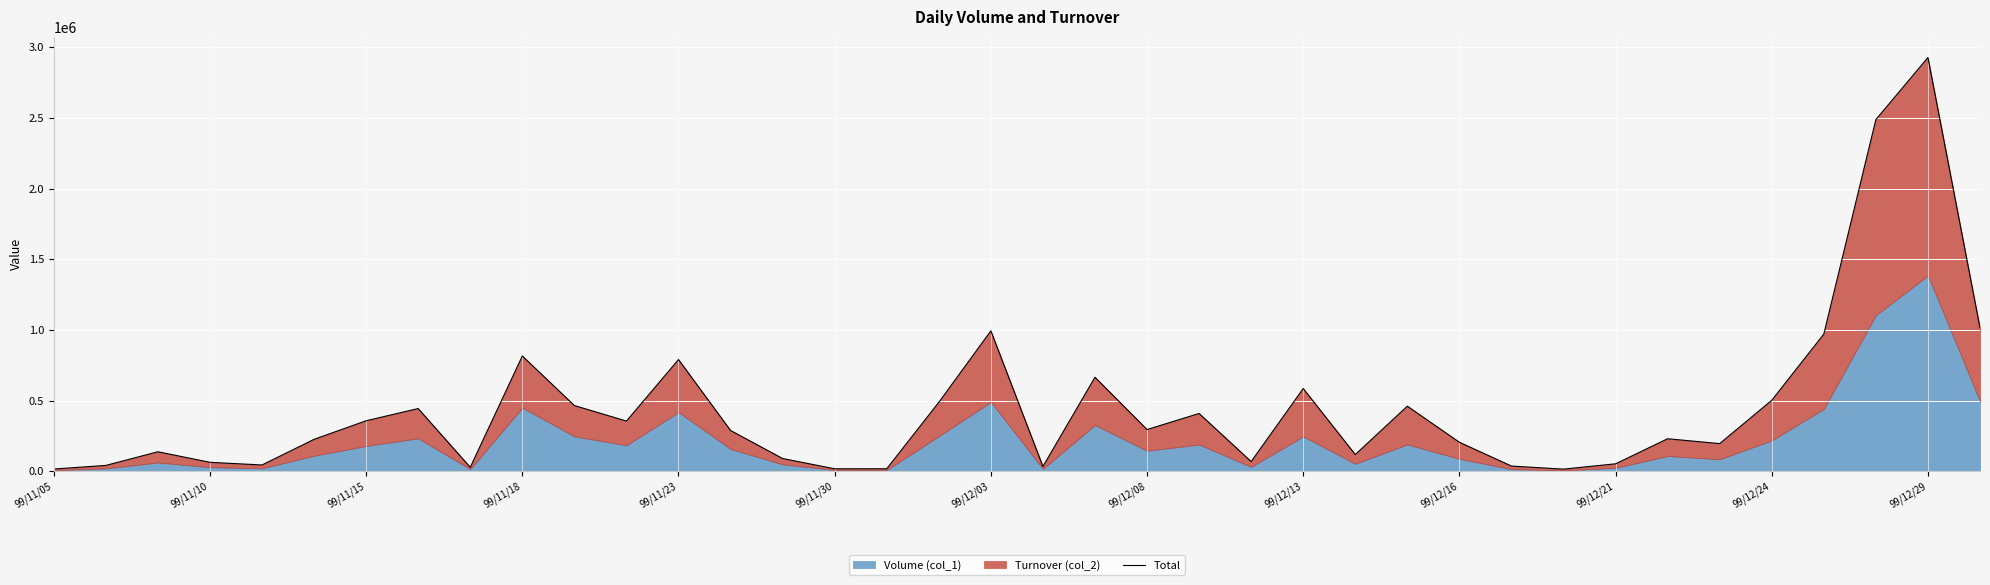

What is the change in value from 17 to 21?

-192630